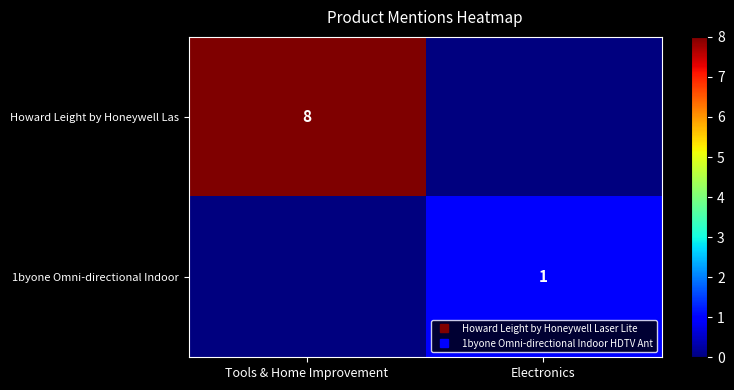

List the series in order of their peak value, lowest first.

1byone Omni-directional Indoor, Howard Leight by Honeywell Las